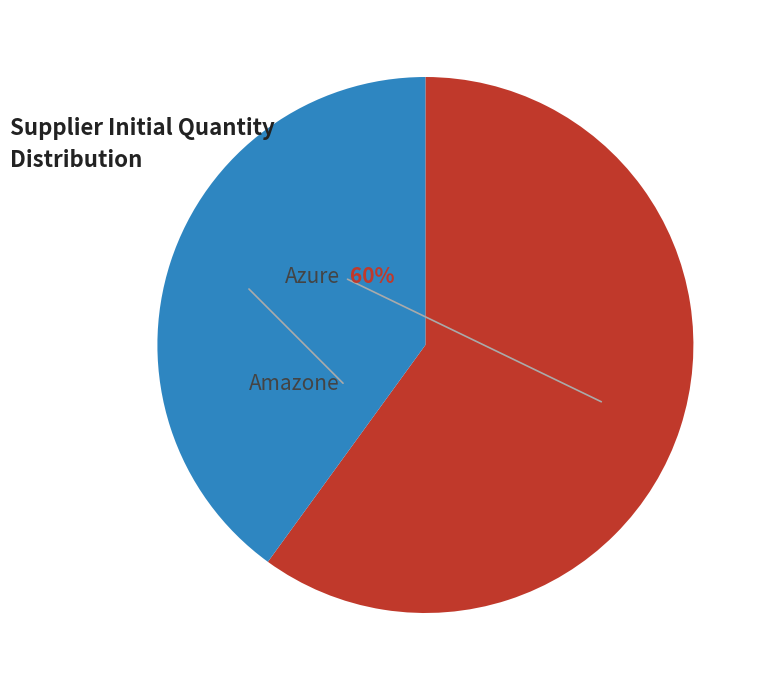

Is the sum of Azure and Amazone greater than half?

Yes